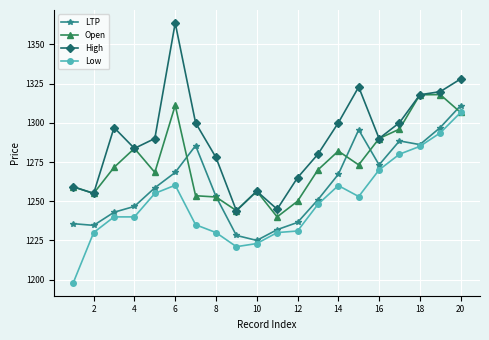

True or false: High and Low cross at least once.

False